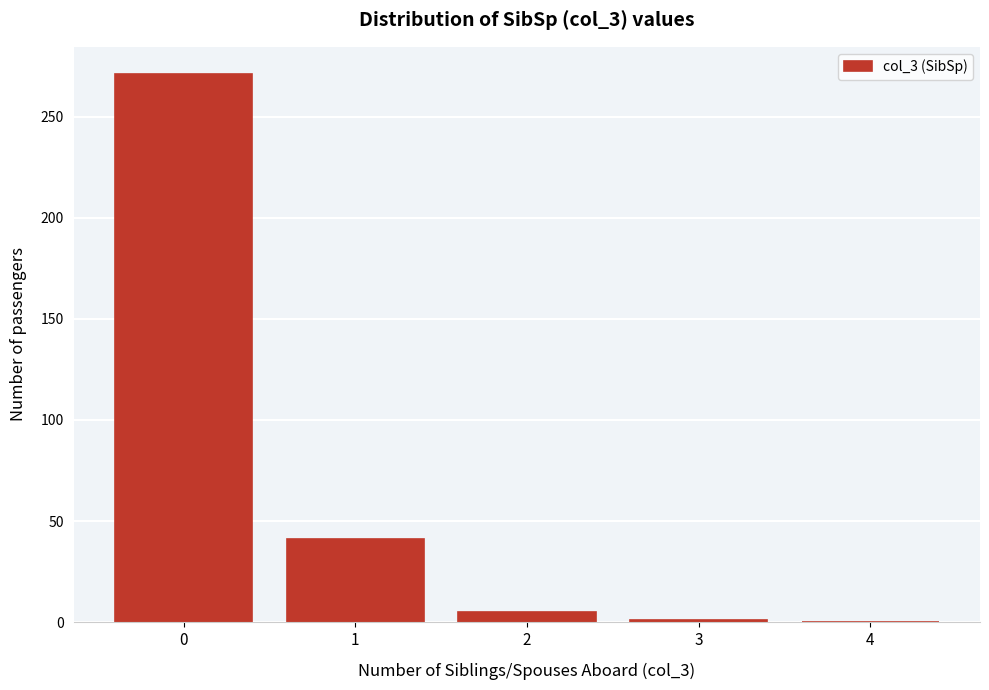

Is it true that the value at 4 is 0?

True